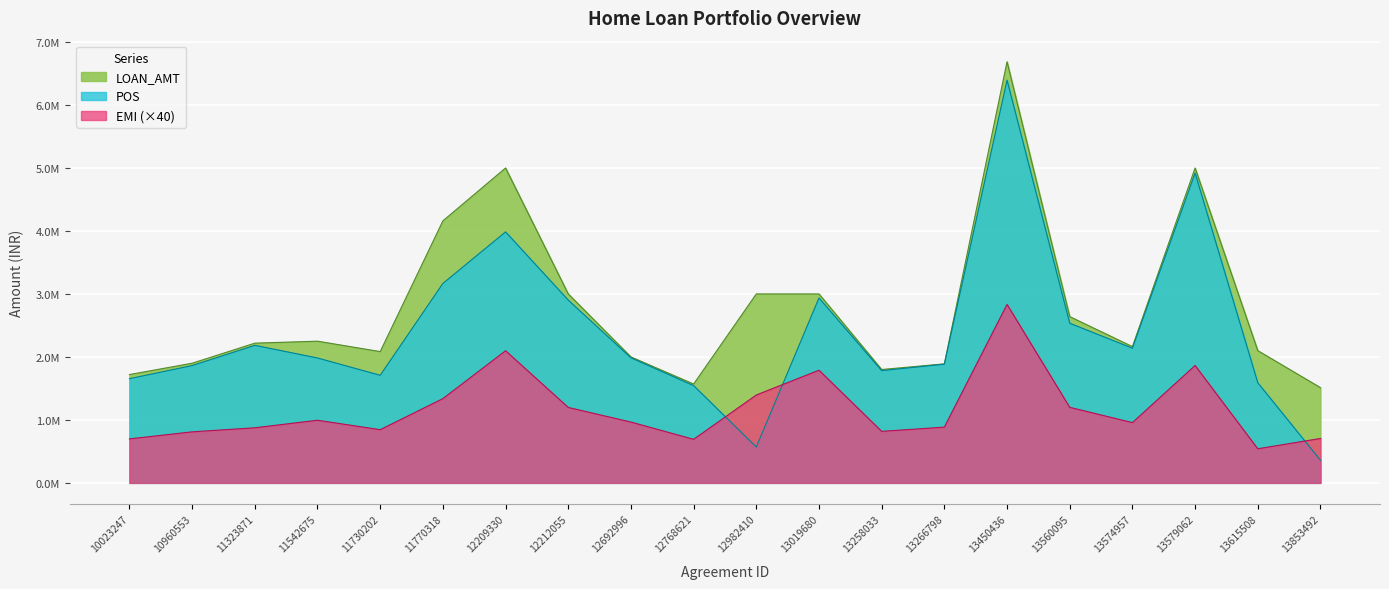

Which label corresponds to the largest value in the chart?

13450436